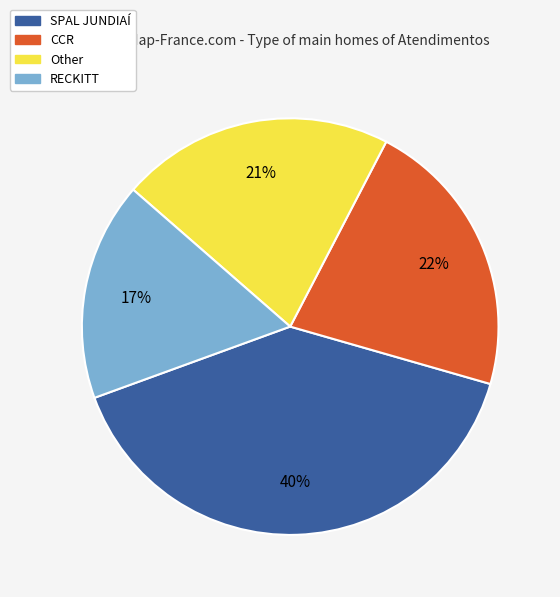

The SPAL JUNDIAÍ slice represents 40% of the pie. True or false?

True